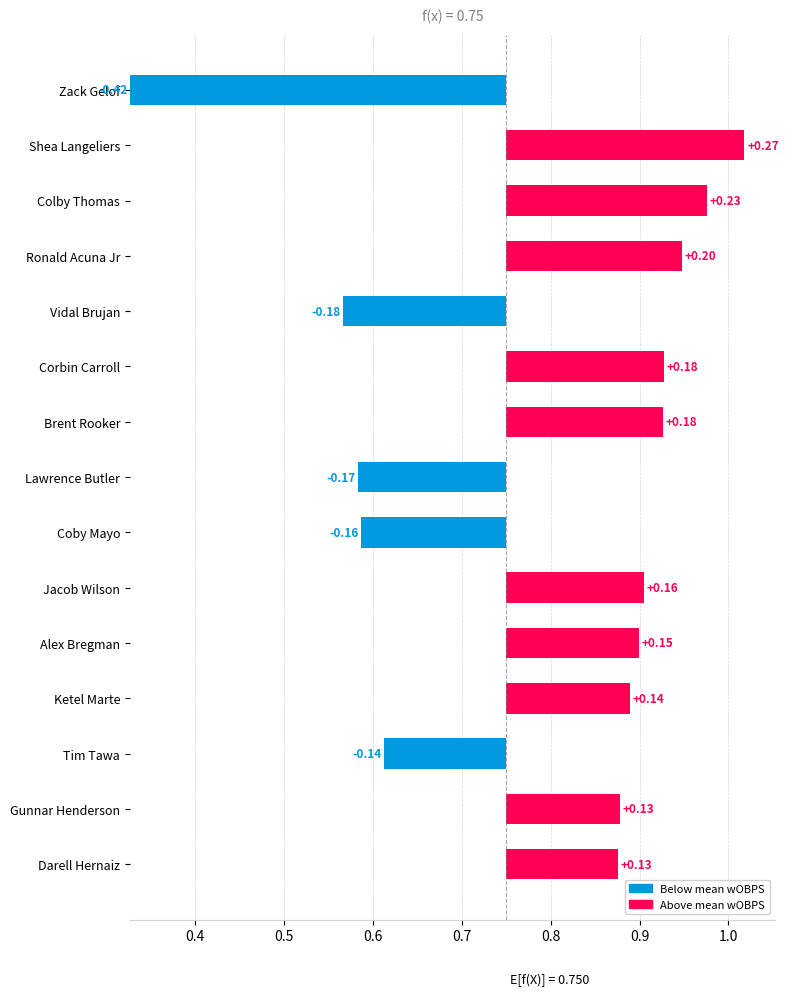

Does the chart contain any negative values?

No